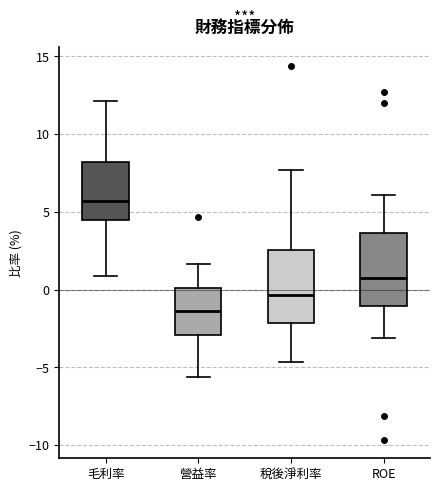

Reading left to right, read every box against the y-axis: the position of its median line, the range the box covers, and the ends of its whiskers. The values are not printed on the chart, so give them approximately, as read against the axis.

毛利率: median 5.5, box 4.5 to 8.0, whiskers 1.0 to 12.0
營益率: median -1.5, box -3.0 to 0.0, whiskers -5.5 to 1.5
稅後淨利率: median -0.5, box -2.0 to 2.5, whiskers -4.5 to 7.5
ROE: median 1.0, box -1.0 to 3.5, whiskers -3.0 to 6.0